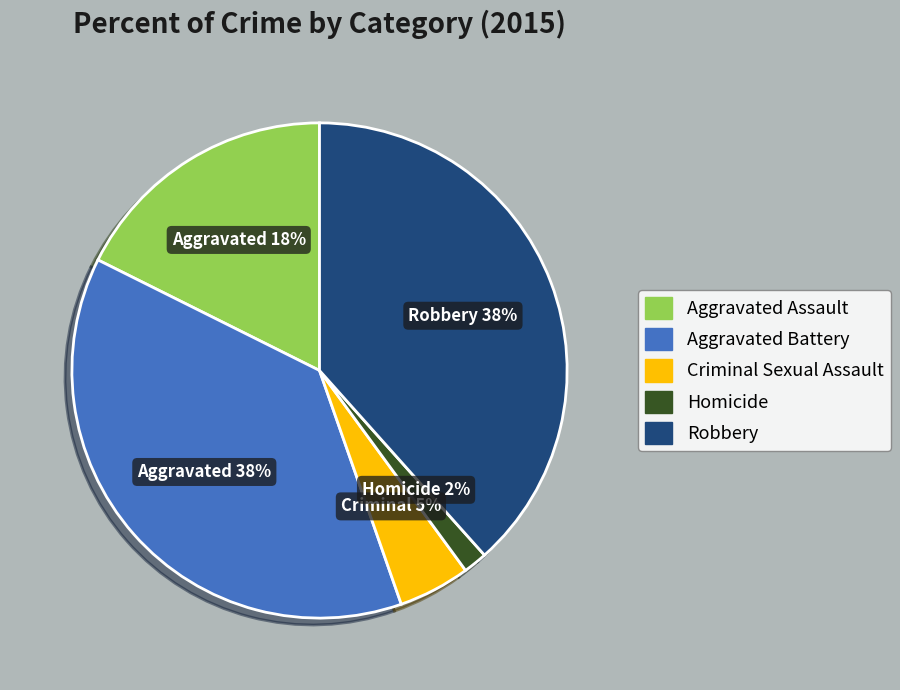

Which has a higher value, Aggravated Battery or Aggravated Assault?

Aggravated Battery